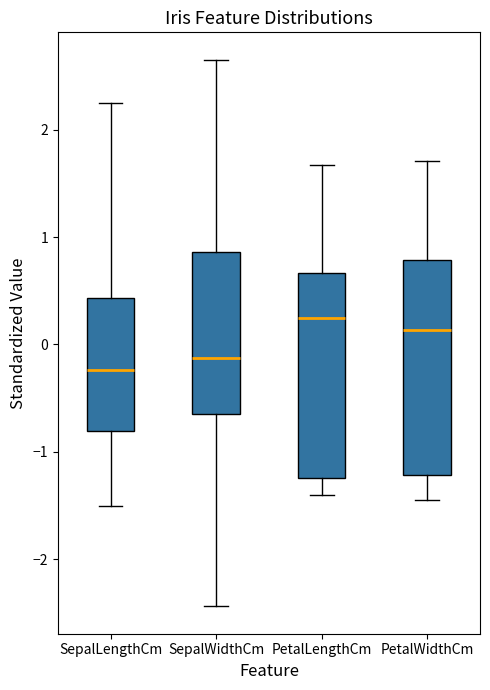

Reading left to right, read every box against the y-axis: the position of its median line, the range the box covers, and the ends of its whiskers. The values are not printed on the chart, so give them approximately, as read against the axis.

SepalLengthCm: median -0.2, box -0.8 to 0.4, whiskers -1.5 to 2.2
SepalWidthCm: median -0.1, box -0.6 to 0.9, whiskers -2.4 to 2.7
PetalLengthCm: median 0.3, box -1.2 to 0.7, whiskers -1.4 to 1.7
PetalWidthCm: median 0.1, box -1.2 to 0.8, whiskers -1.4 to 1.7